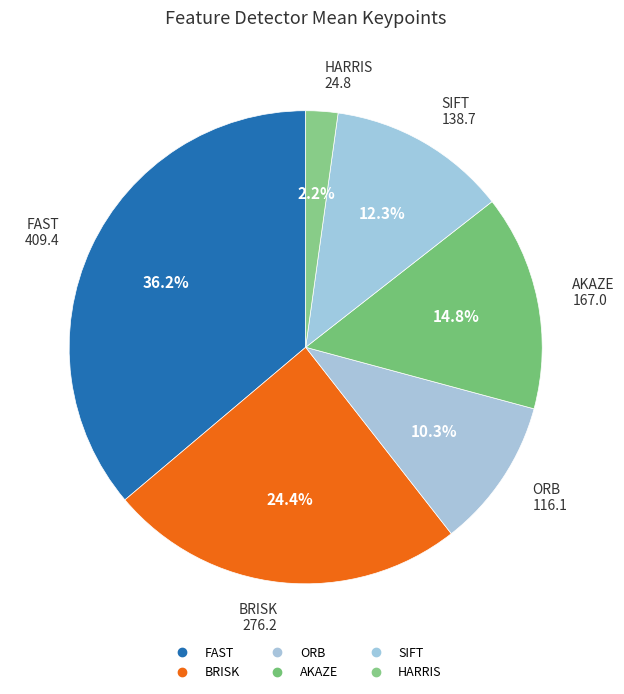

What is the total percentage of SIFT and HARRIS?

14.4%